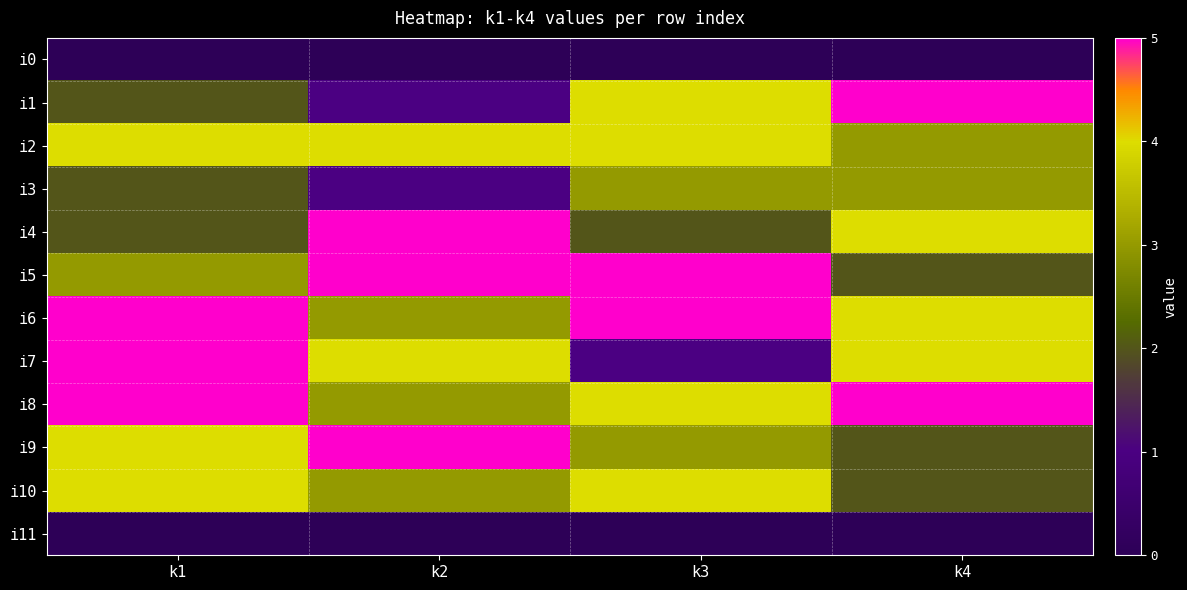

Which series has the largest total across all categories?

i6